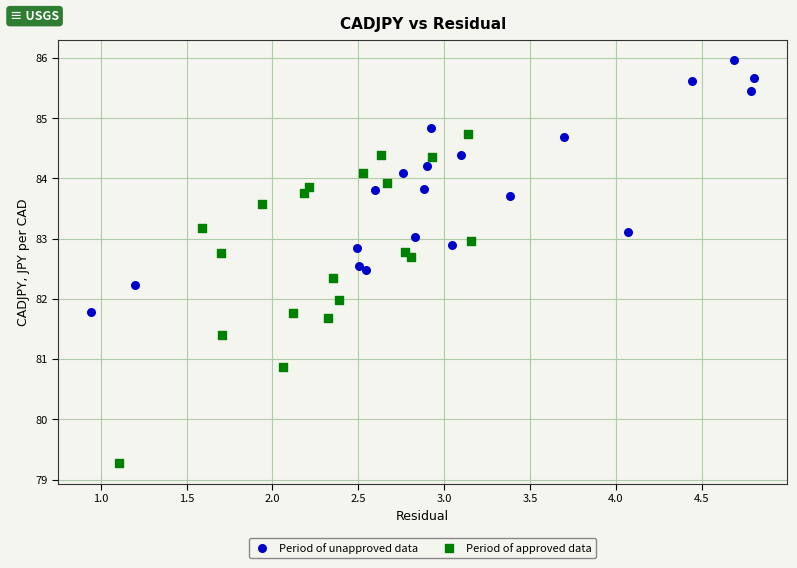

Which series reaches the maximum Y coordinate?

Period of unapproved data